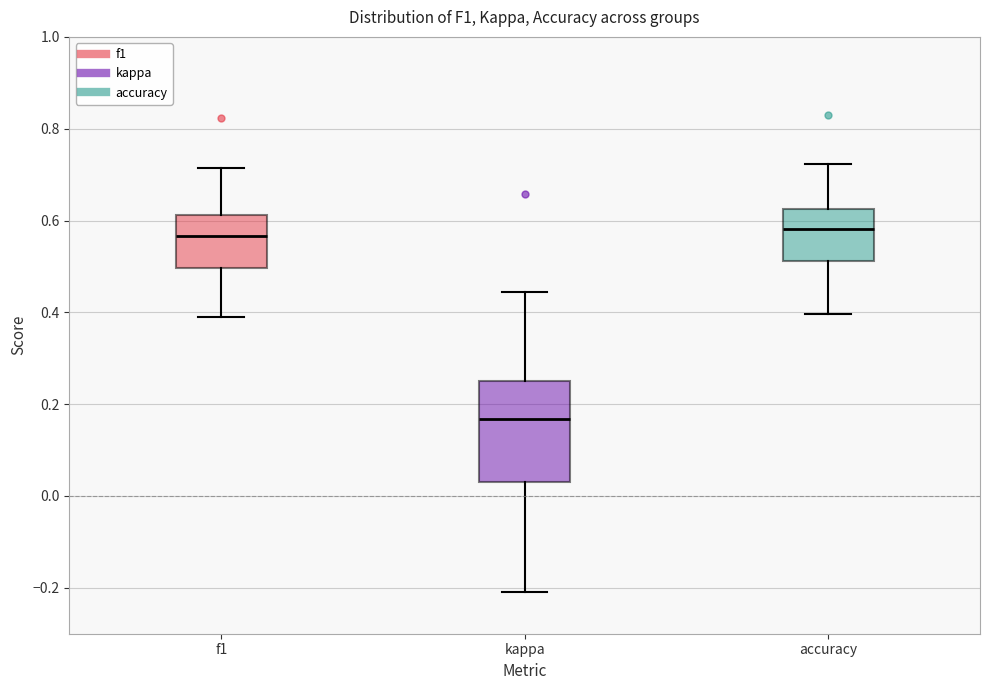

Reading left to right, read every box against the y-axis: the position of its median line, the range the box covers, and the ends of its whiskers. The values are not printed on the chart, so give them approximately, as read against the axis.

f1: median 0.56, box 0.50 to 0.62, whiskers 0.40 to 0.72
kappa: median 0.16, box 0.02 to 0.26, whiskers -0.20 to 0.44
accuracy: median 0.58, box 0.52 to 0.62, whiskers 0.40 to 0.72